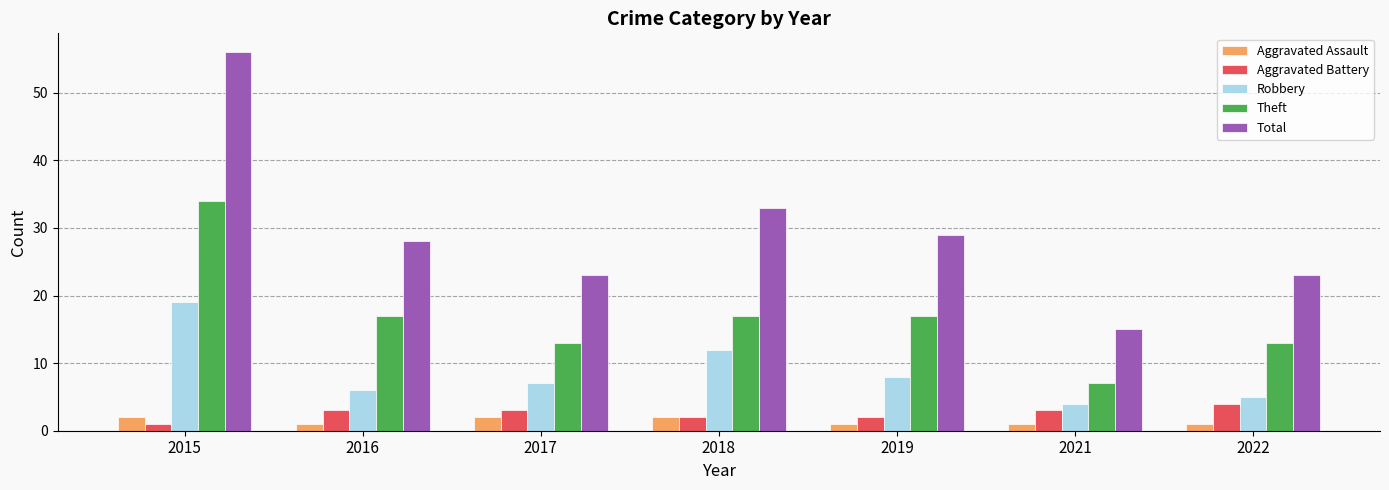

What are all the series names shown in the legend?

Aggravated Assault, Aggravated Battery, Robbery, Theft, Total